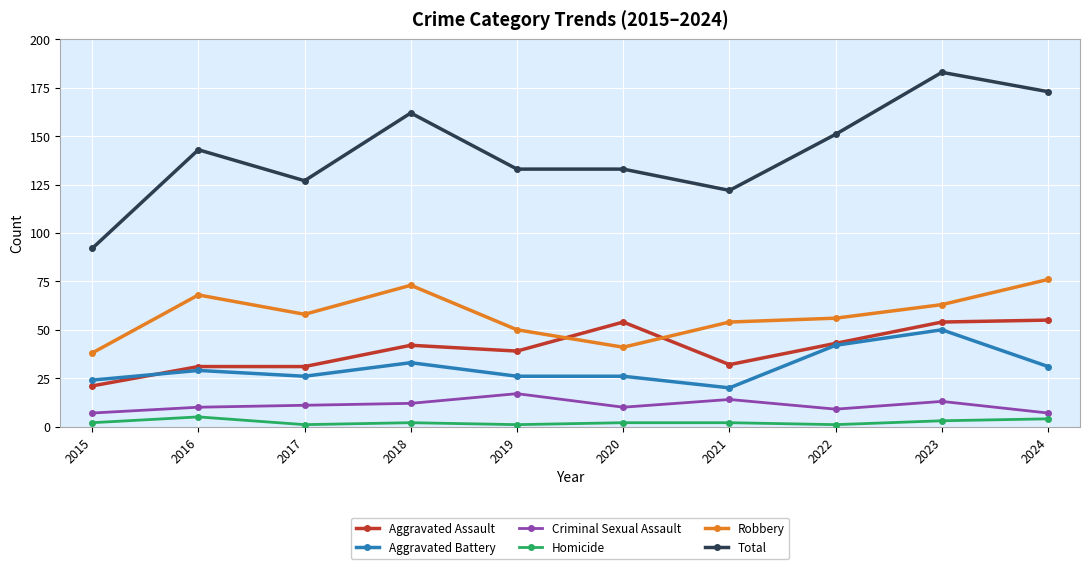

Count the Robbery values in the range 50 to 68.

6